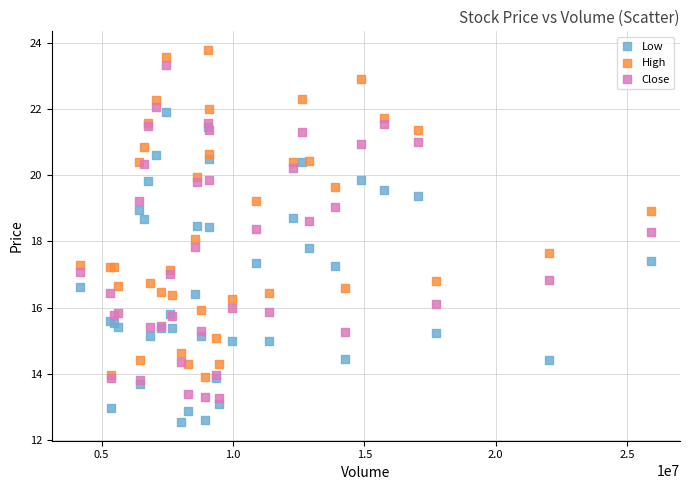

What is the X range (max minus min) for the scatter plot?

21737568.0